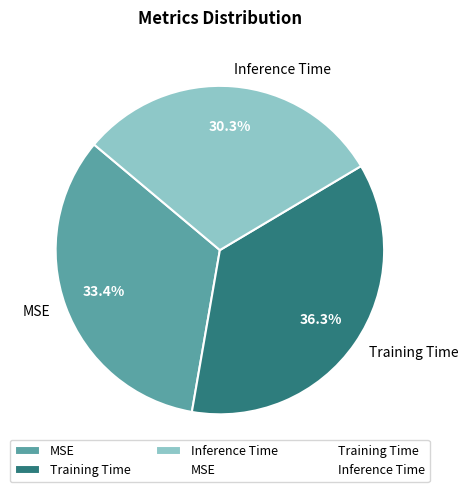

To the nearest percent, what is the combined percentage of MSE and Training Time?

70%